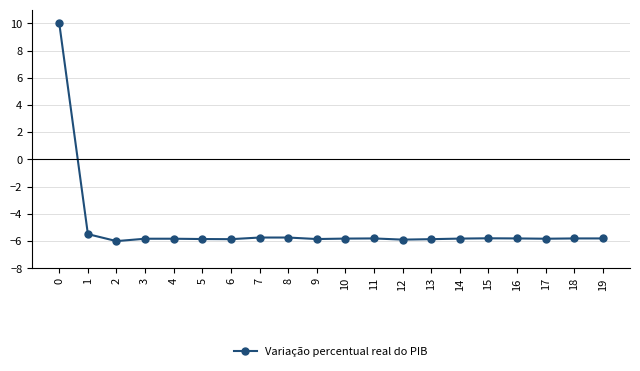

What is the difference between the maximum and second lowest values?

15.9